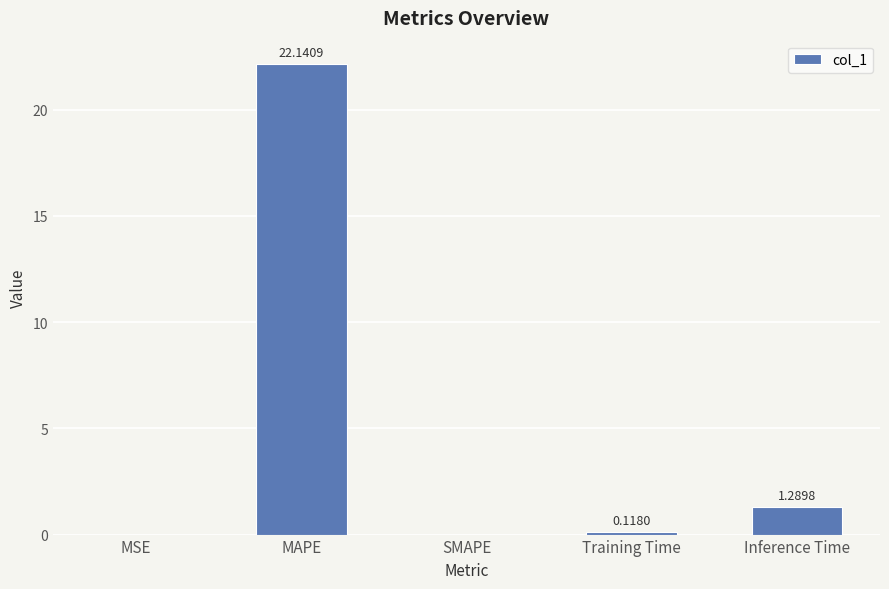

Where is the data nearest to the value 11?

Inference Time